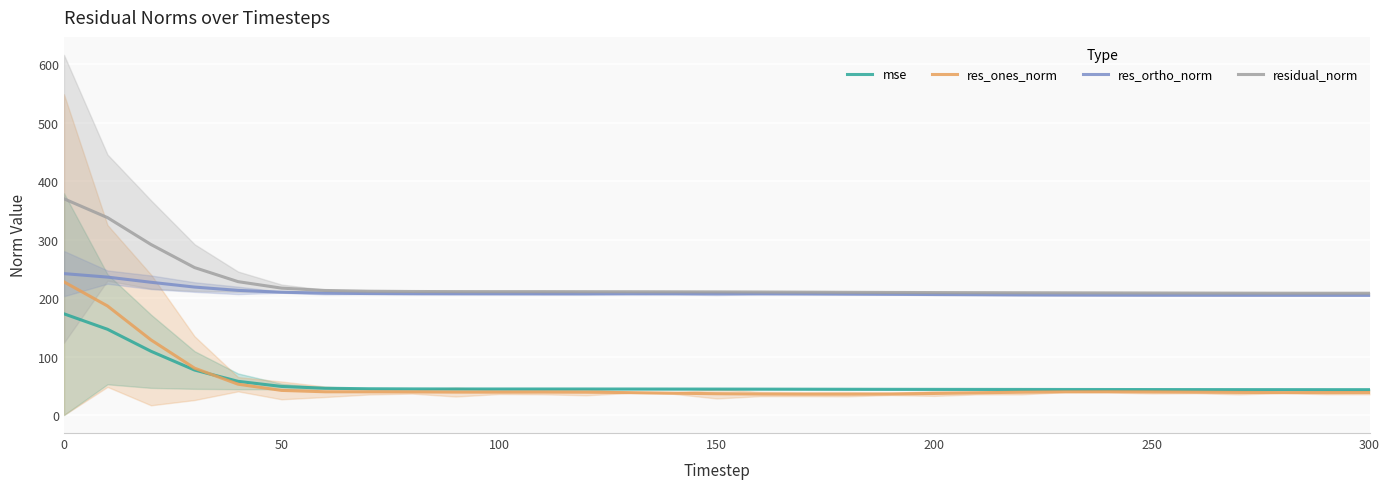

Does the chart display data point markers on the line(s)?

No